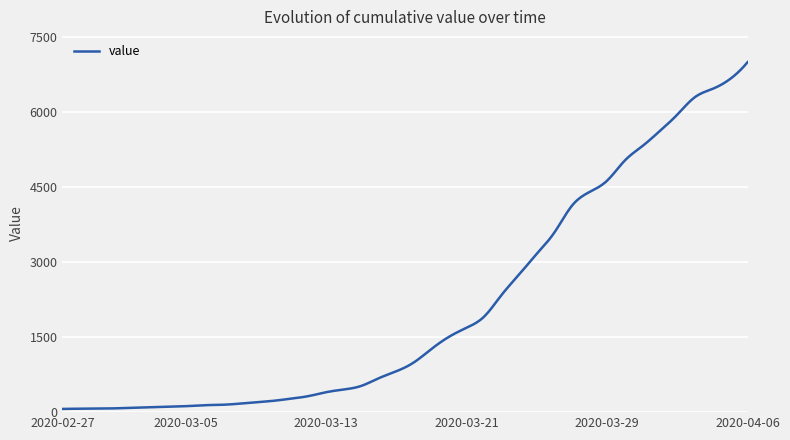

What is the difference between the maximum and minimum values?

6931.0